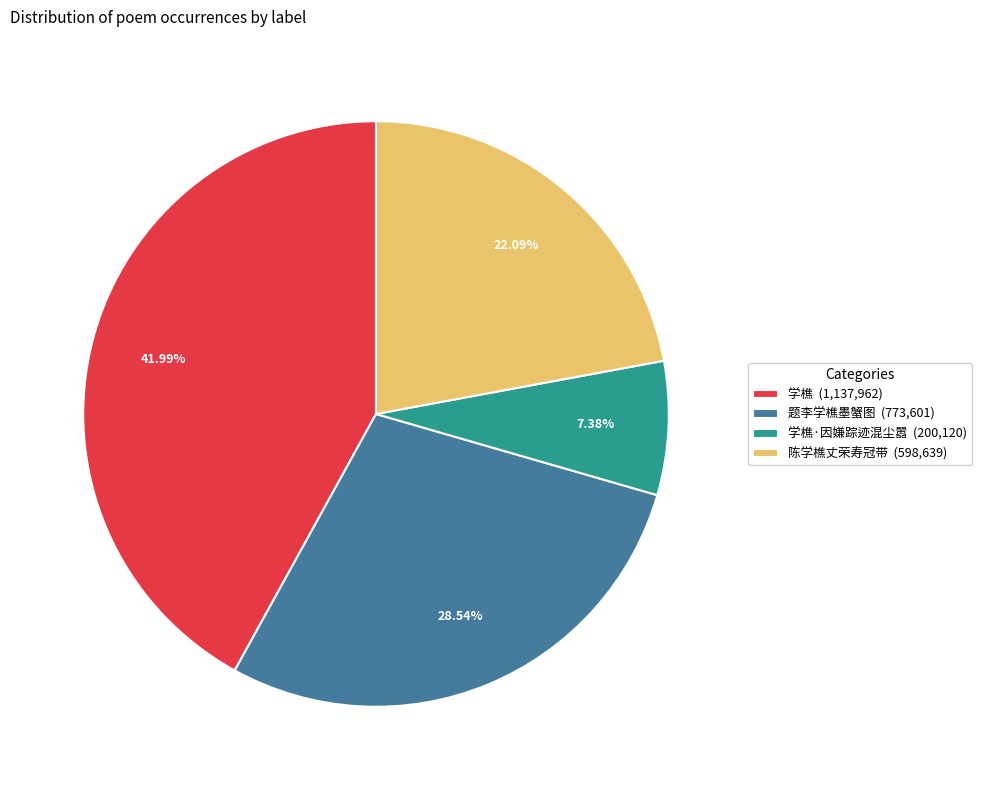

What is the ratio of the value at 题李学樵墨蟹图 (773,601) to the value at 陈学樵丈荣寿冠带 (598,639)?

1.3